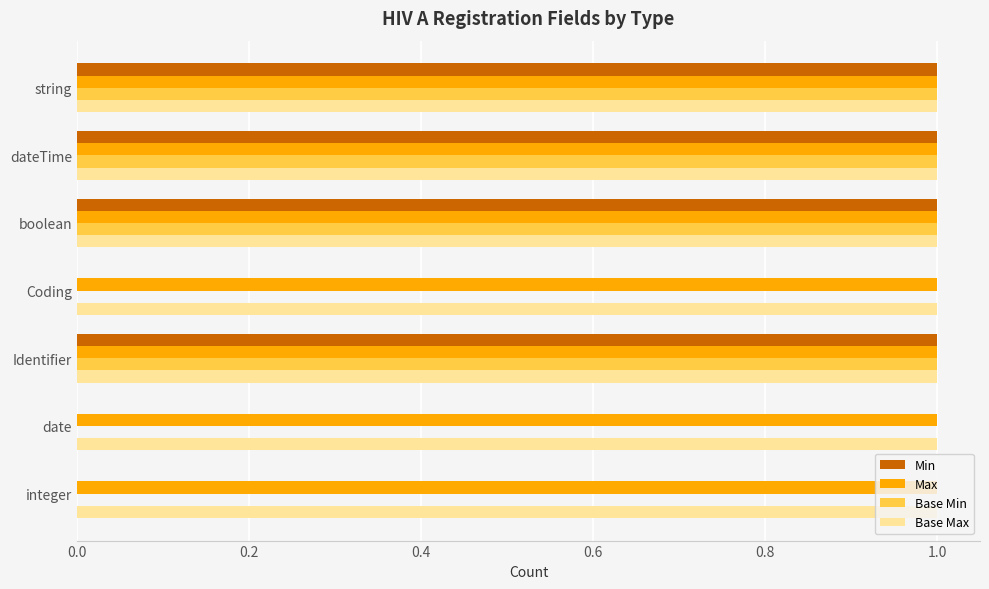

How many categories are shown in the chart?

7